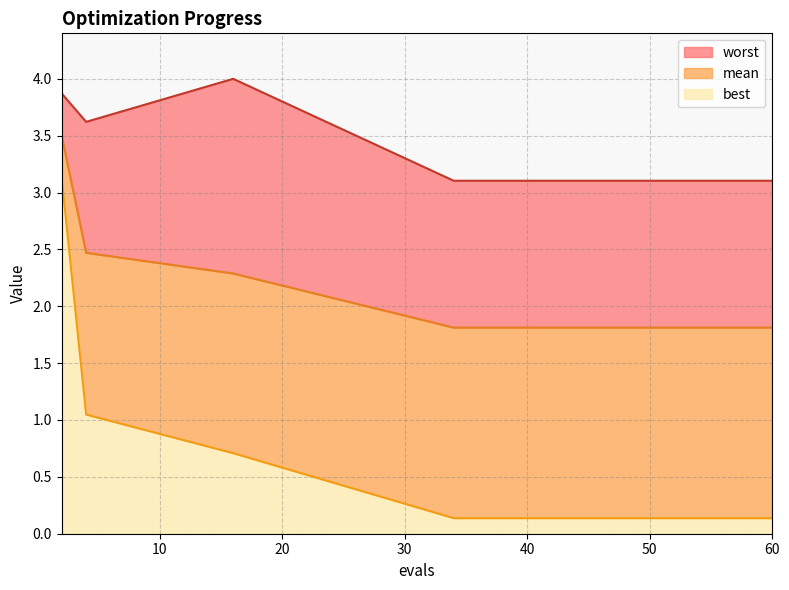

True or false: mean and best intersect in this chart.

False